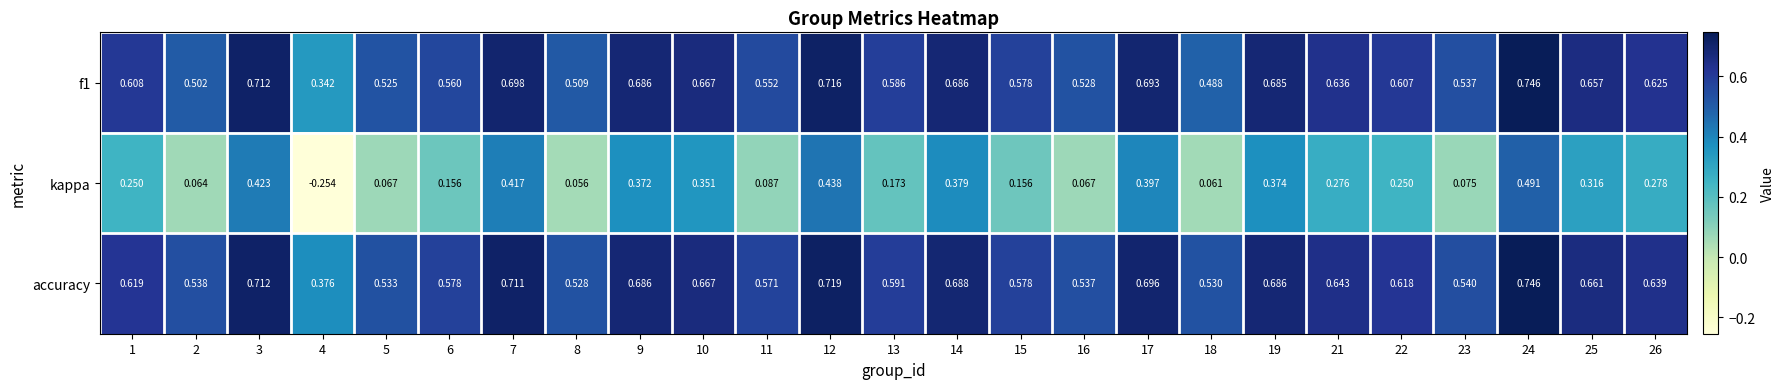

Which series changed the most between 12 and 17?

kappa